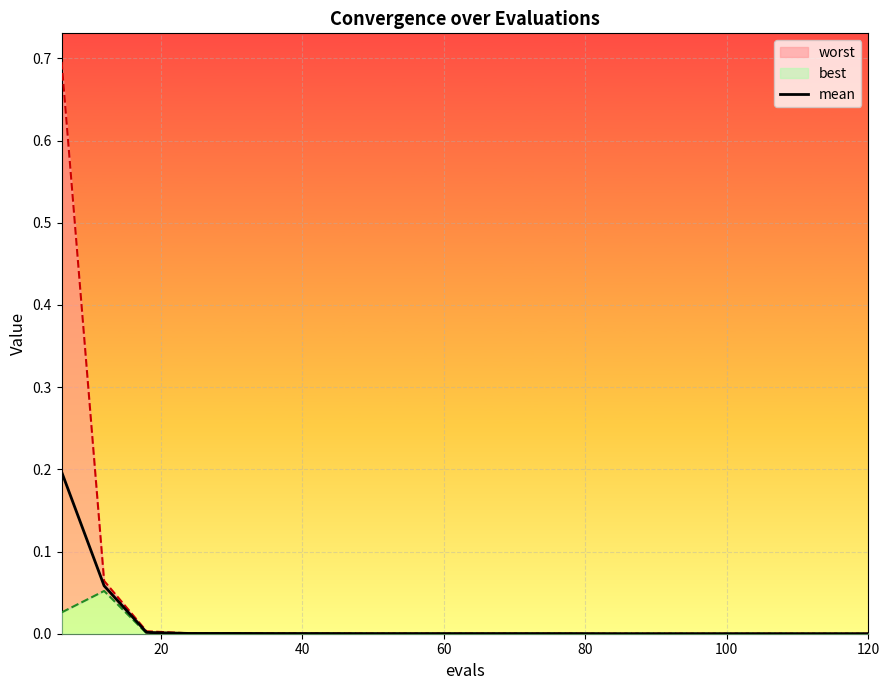

Is it true that the value at 120 is 0.0?

False